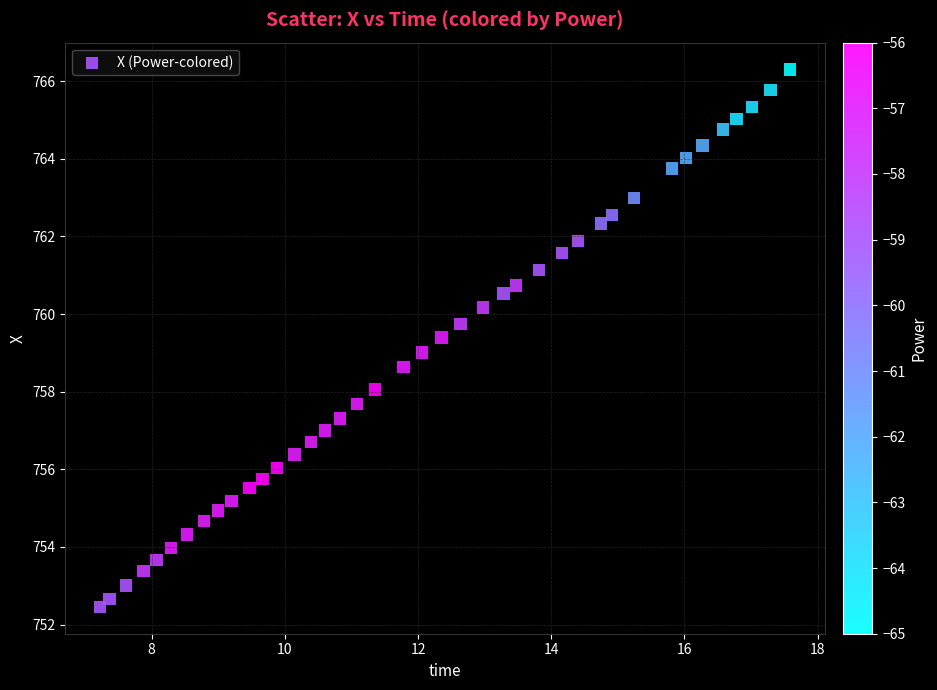

How many data points are displayed?

40